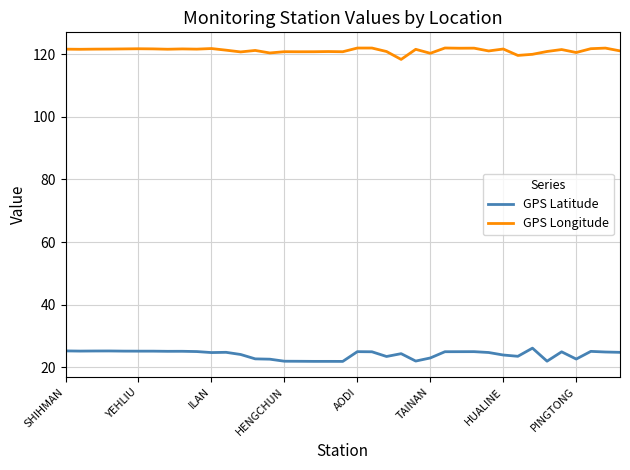

Rank the series by their maximum value, from highest to lowest.

GPS Longitude, GPS Latitude